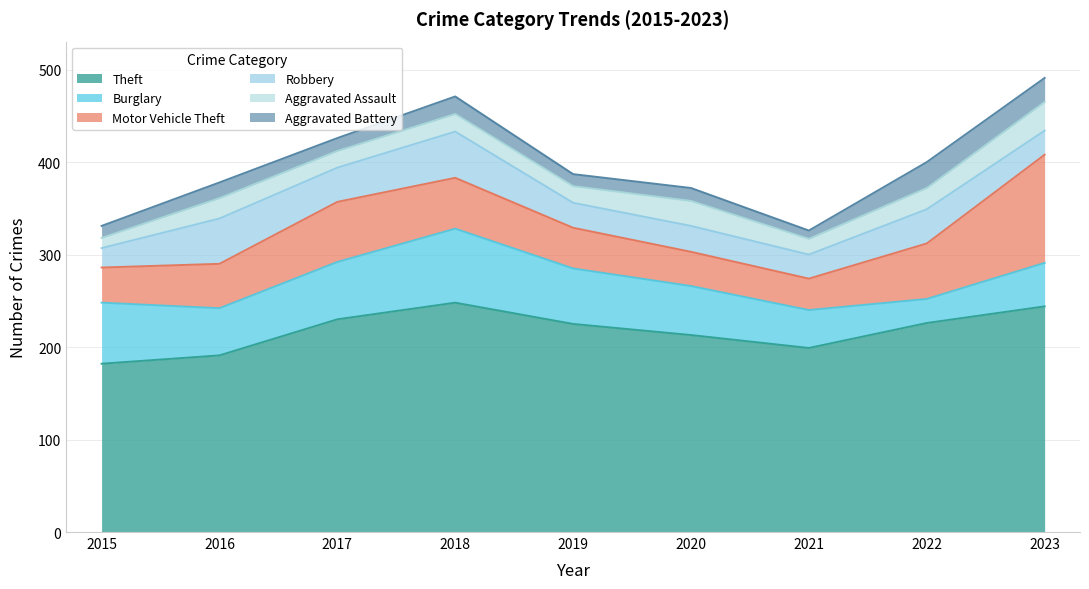

Reading left to right, what are all the values shown in this chart?

Theft: 182	191	230	248	225	213	199	226	244
Burglary: 66	51	62	80	60	53	41	26	47
Motor Vehicle Theft: 38	48	65	55	44	37	34	60	117
Robbery: 21	49	37	50	27	28	26	37	26
Aggravated Assault: 11	22	18	19	18	27	17	23	31
Aggravated Battery: 13	17	14	19	13	14	9	28	26